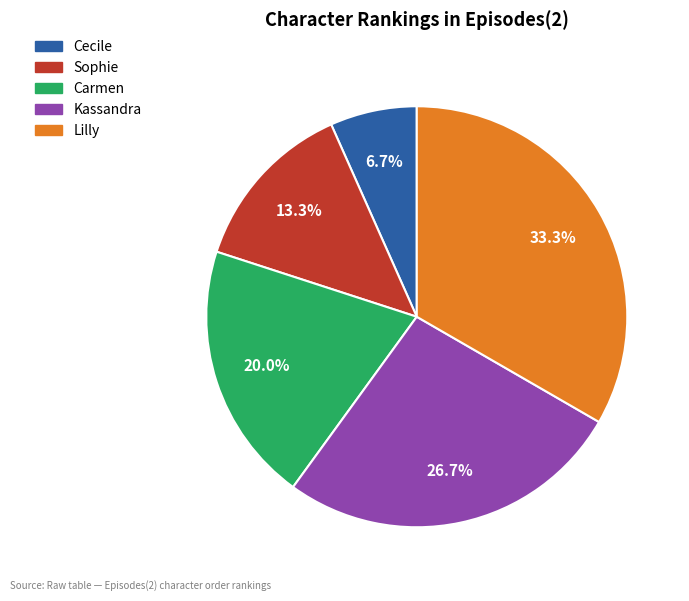

The Kassandra slice represents 18% of the pie. True or false?

False